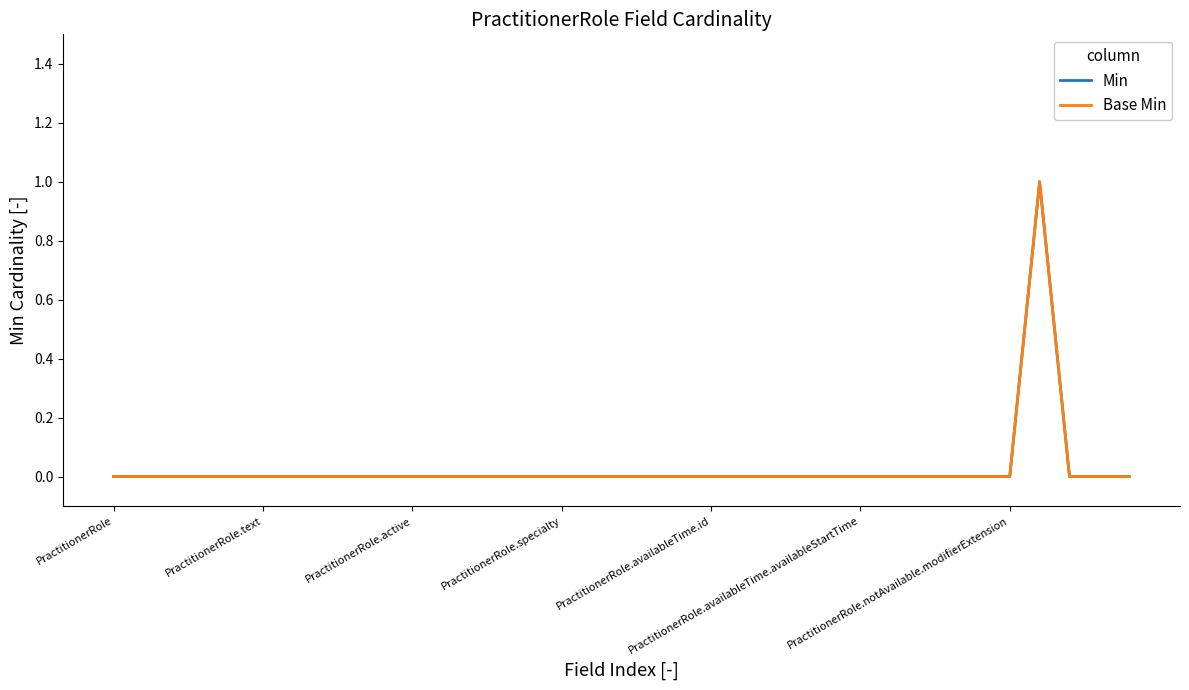

True or false: Base Min and Min cross at least once.

False